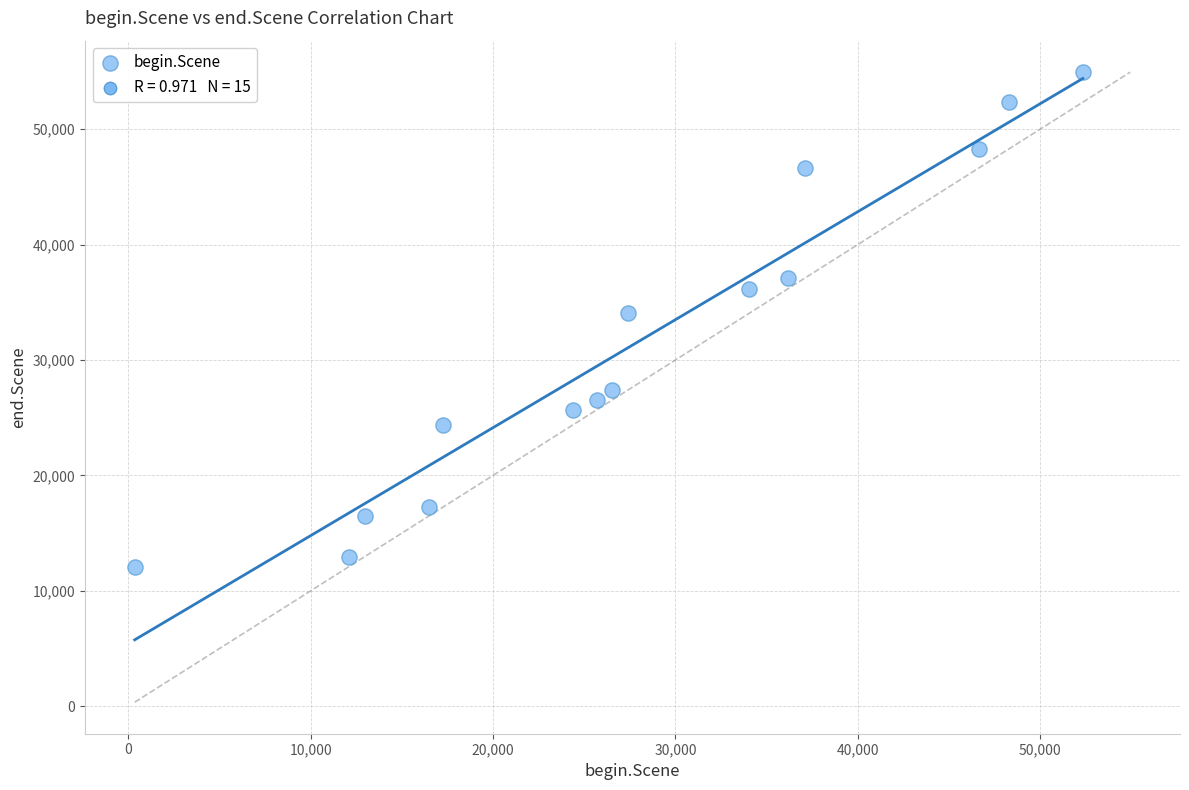

What is the range of X values (max minus min)?

51994